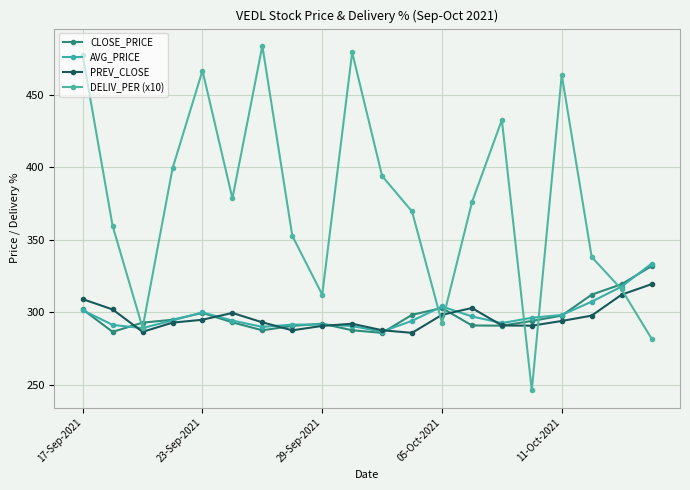

How many data points in CLOSE_PRICE are less than 294?

10